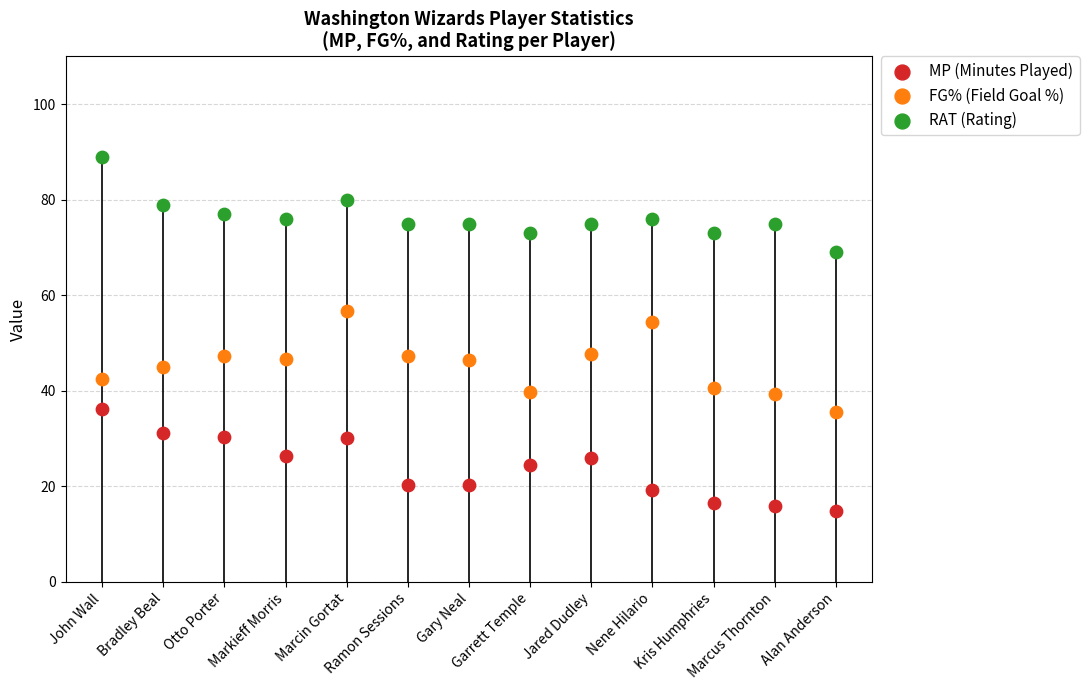

Which series contains the lowest Y value?

MP (Minutes Played)